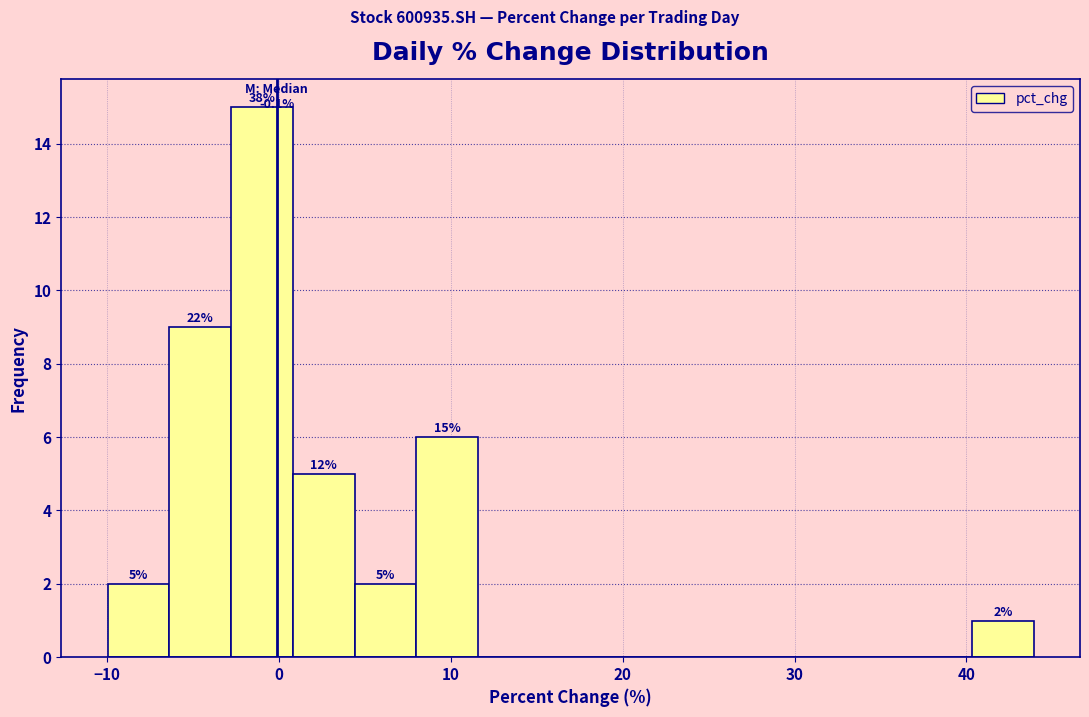

Read against the x-axis, roughly where is the centre of the tallest bar?

-1